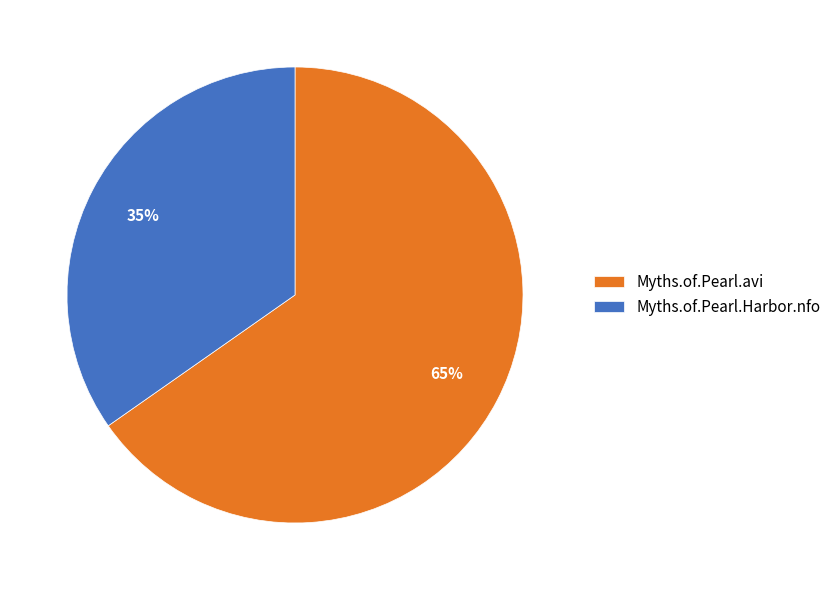

Which has a higher value, Myths.of.Pearl.Harbor.nfo or Myths.of.Pearl.avi?

Myths.of.Pearl.avi